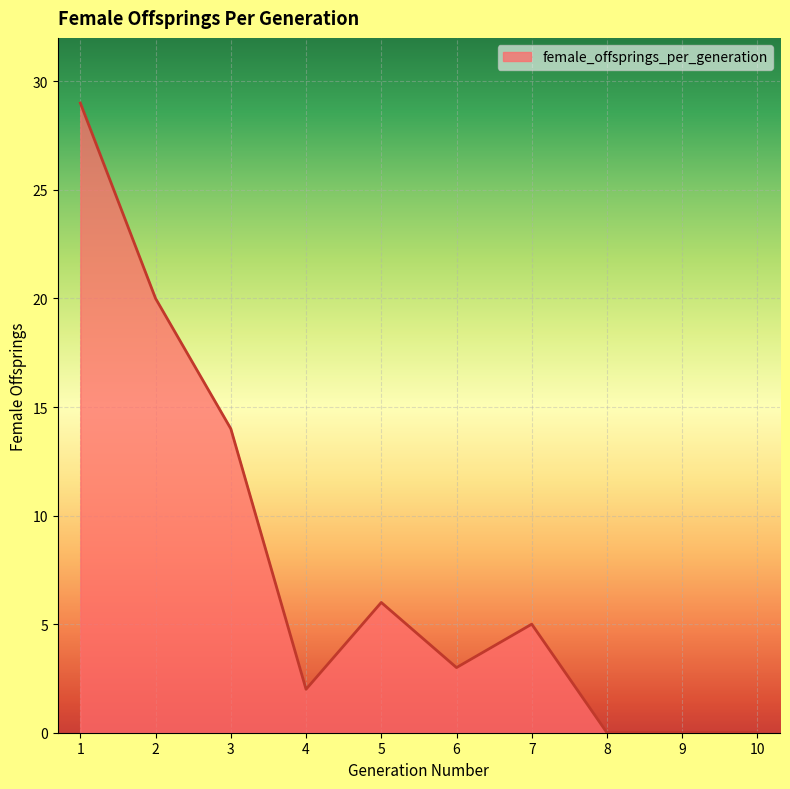

What is the change in value from 6 to 8?

-3